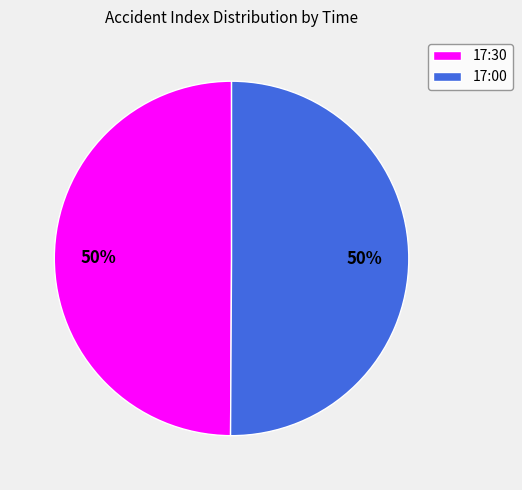

Do 17:00 and 17:30 together represent more than half of the pie?

Yes